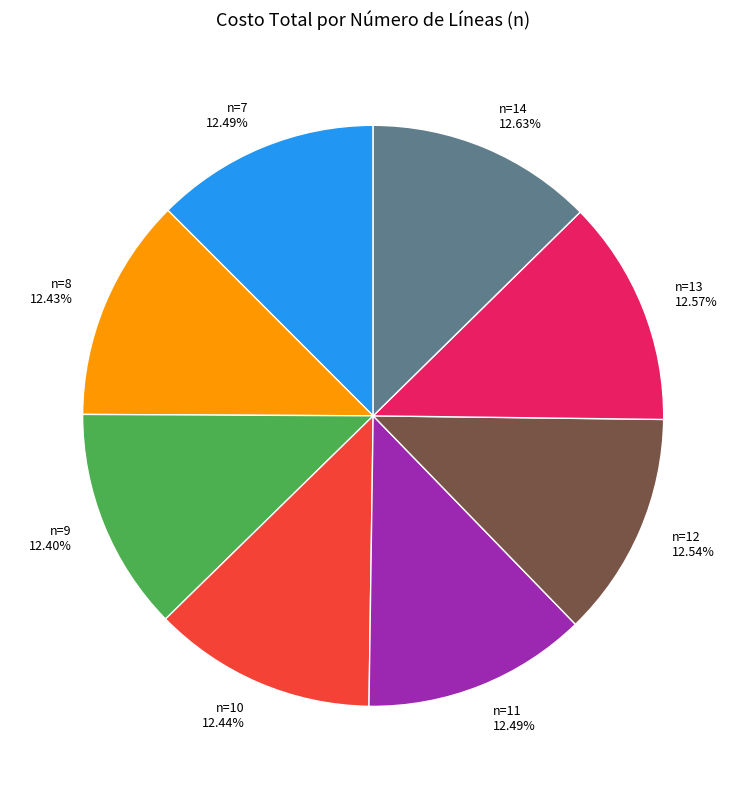

What is the ratio of the value at n=12 to the value at n=14?

1.0